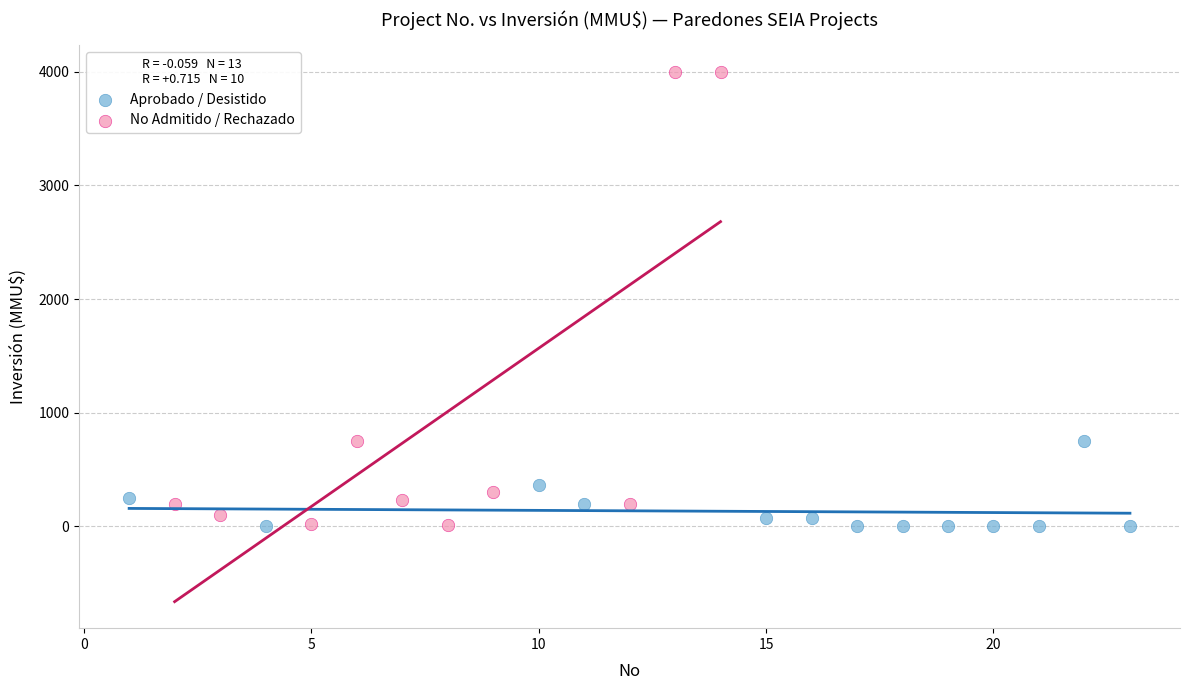

Which series reaches the maximum Y coordinate?

No Admitido / Rechazado